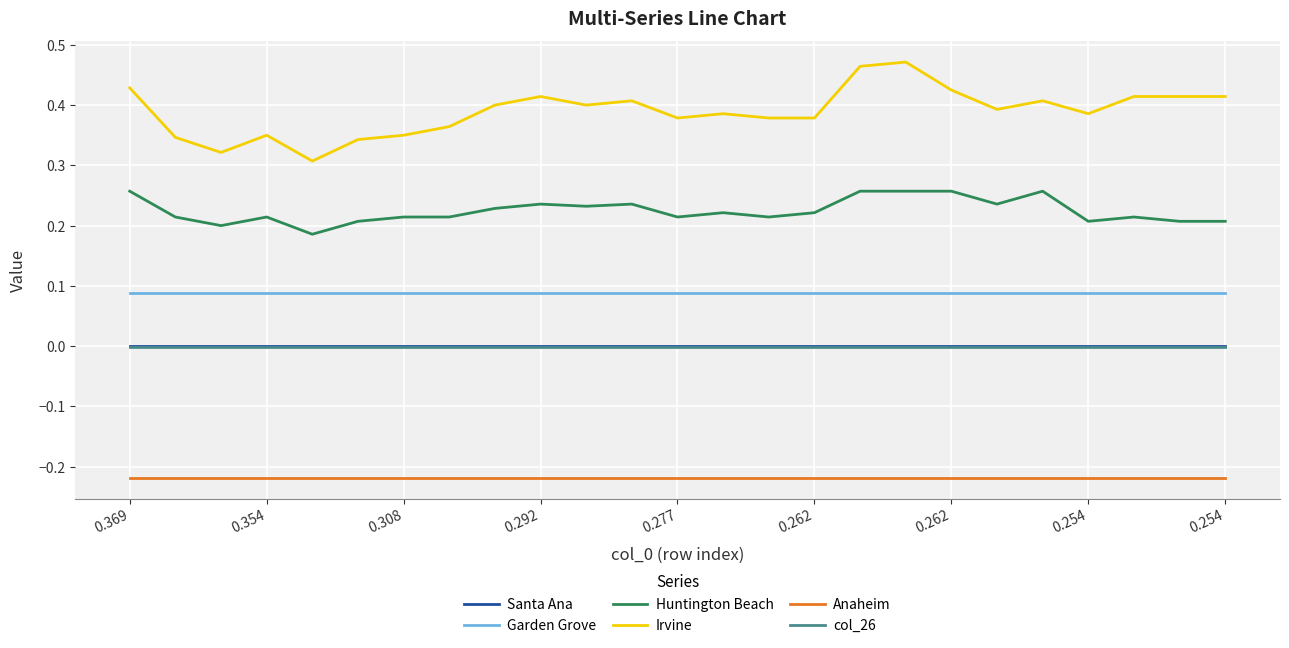

True or false: col_26 and Anaheim intersect in this chart.

False